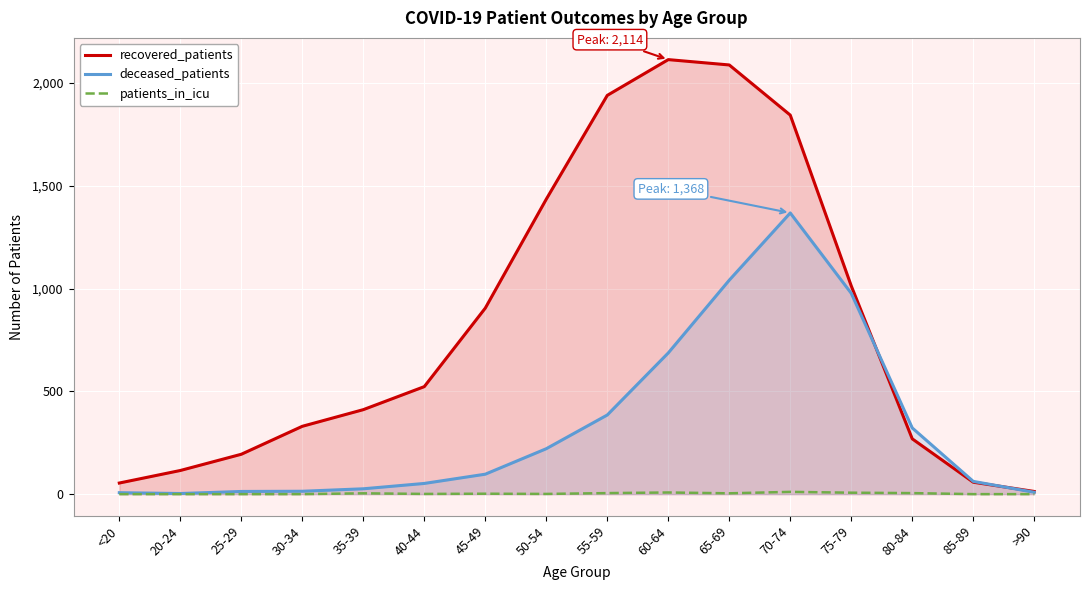

True or false: deceased_patients and patients_in_icu intersect in this chart.

False